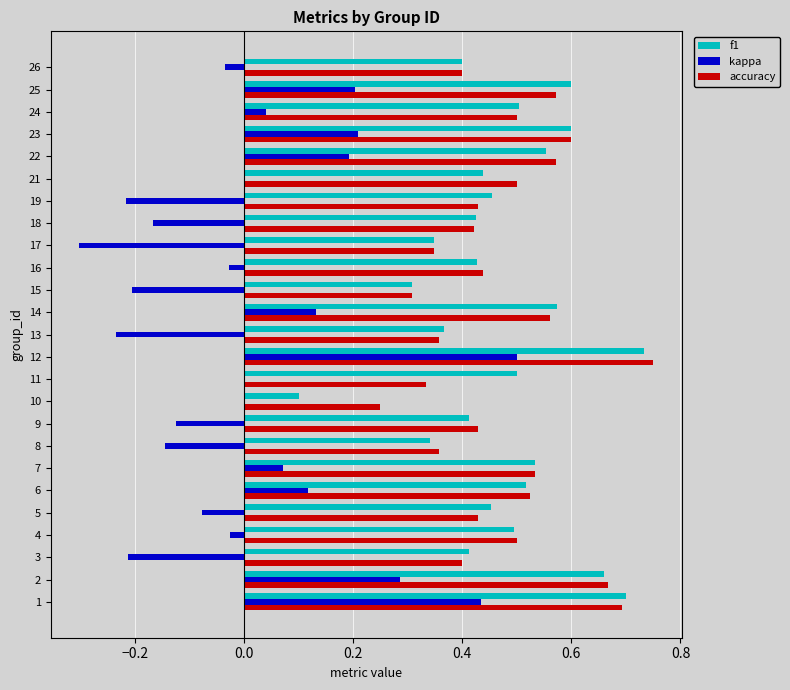

At which category is the sum across all series the highest?

12